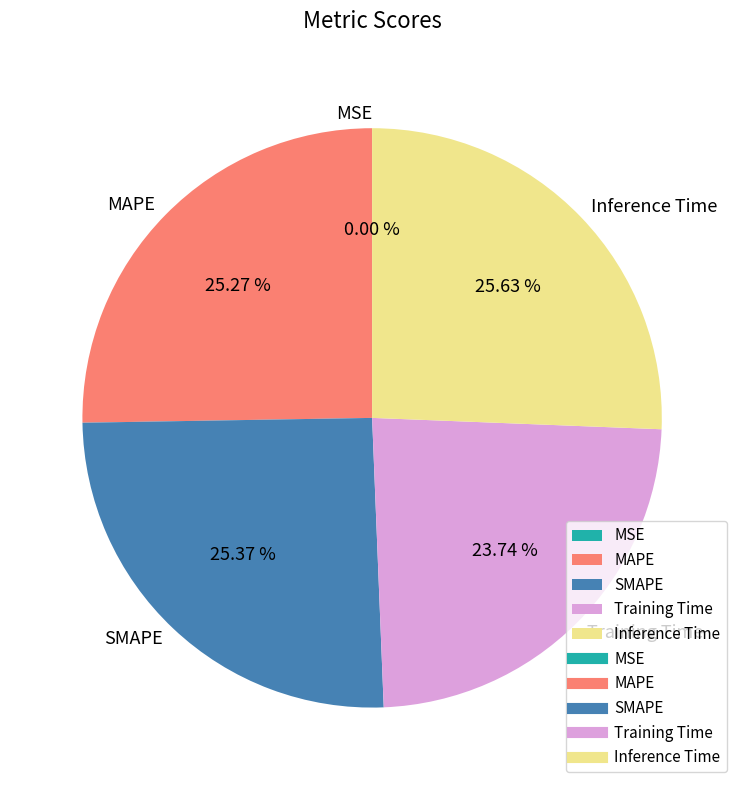

Is there a majority slice in this chart?

No